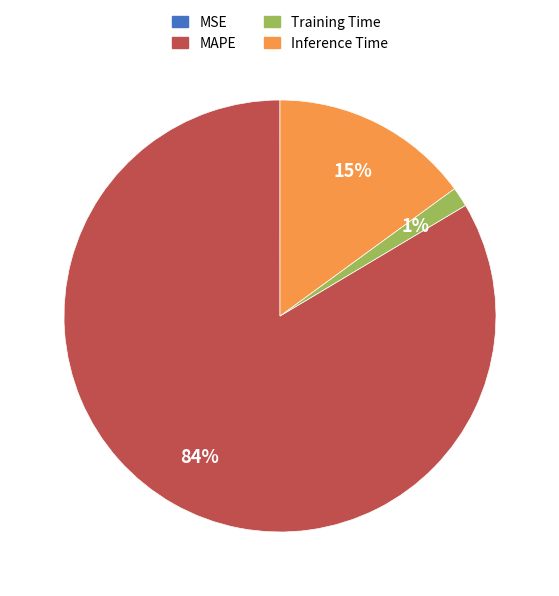

The MAPE slice represents 74% of the pie. True or false?

False